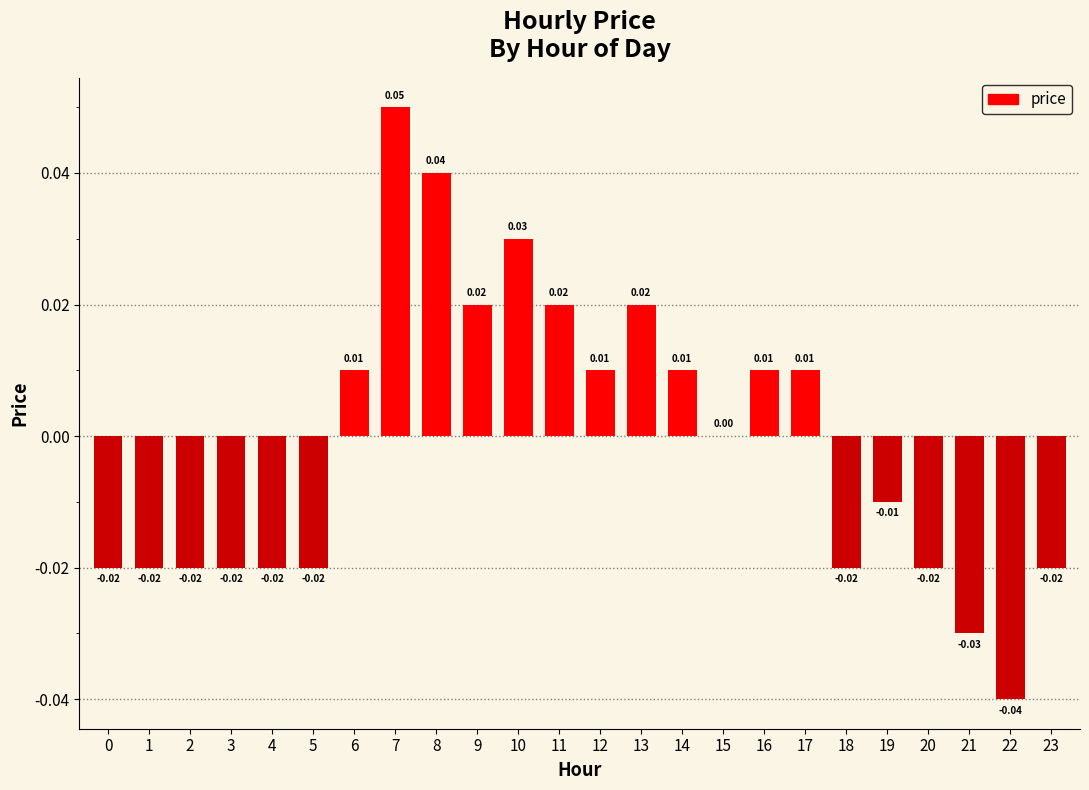

Between 12 and 0, which is larger?

12